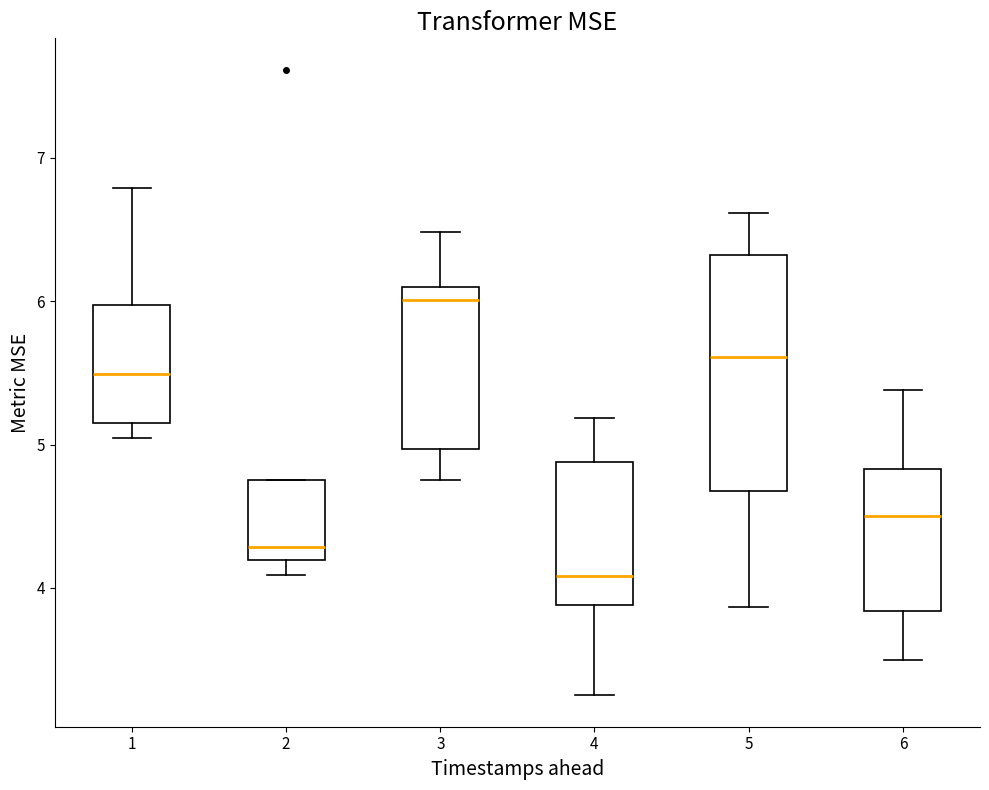

Reading left to right, read every box against the y-axis: the position of its median line, the range the box covers, and the ends of its whiskers. The values are not printed on the chart, so give them approximately, as read against the axis.

1: median 5.5, box 5.2 to 6.0, whiskers 5.0 to 6.8
2: median 4.3, box 4.2 to 4.8, whiskers 4.1 to 4.8
3: median 6.0, box 5.0 to 6.1, whiskers 4.8 to 6.5
4: median 4.1, box 3.9 to 4.9, whiskers 3.3 to 5.2
5: median 5.6, box 4.7 to 6.3, whiskers 3.9 to 6.6
6: median 4.5, box 3.8 to 4.8, whiskers 3.5 to 5.4